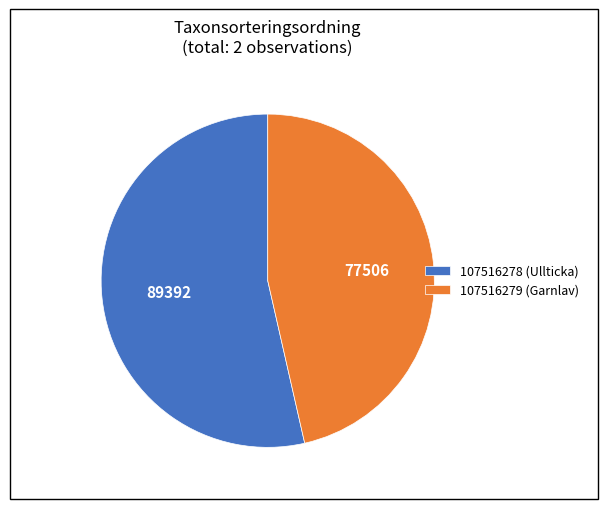

Do 107516278 (Ullticka) and 107516279 (Garnlav) together represent more than half of the pie?

Yes